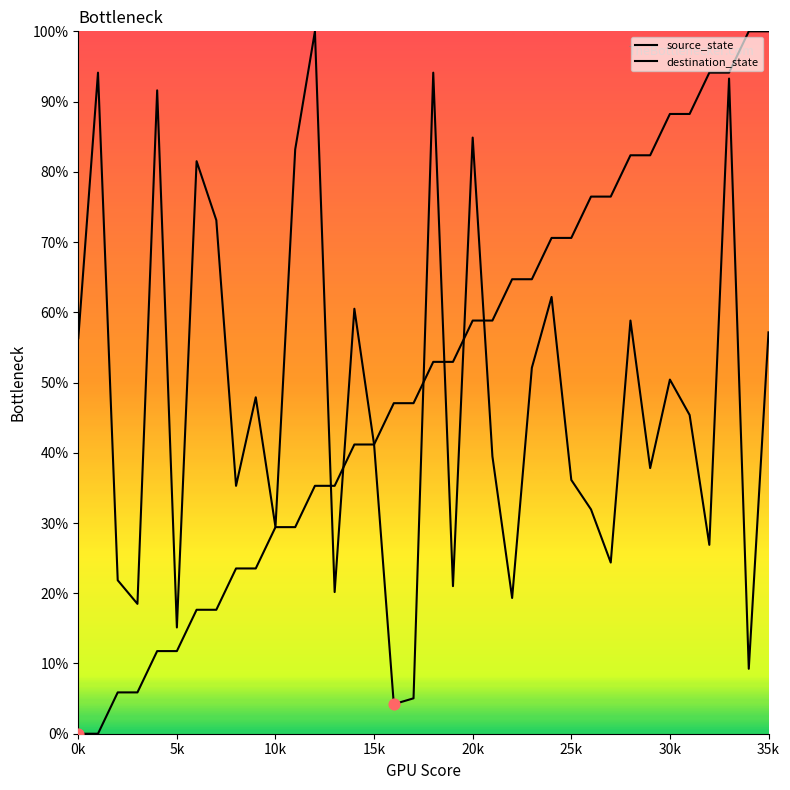

Is this an area chart (filled region under the line)?

No